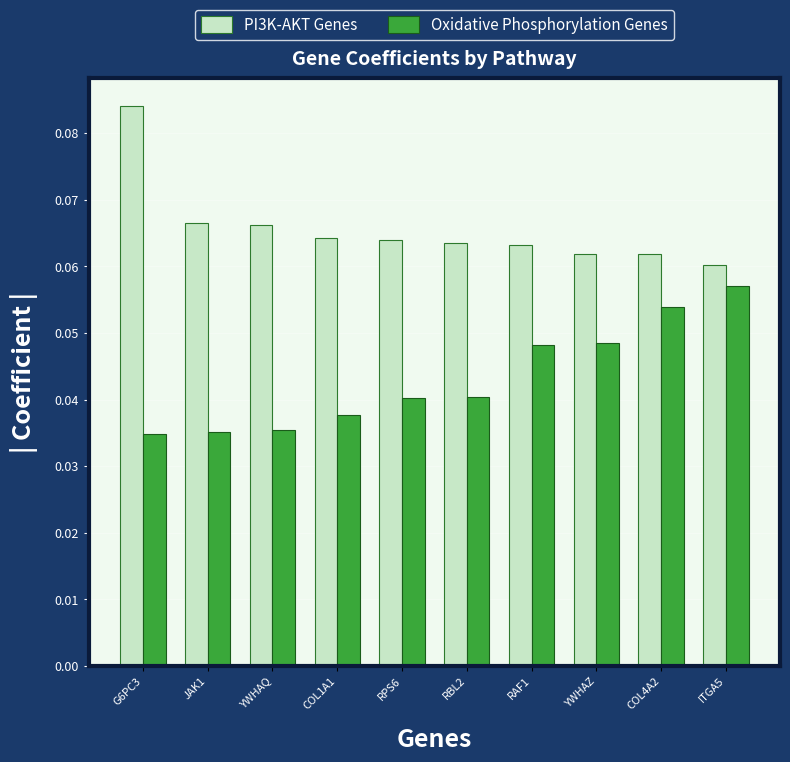

Which series changed the most between JAK1 and RBL2?

Oxidative Phosphorylation Genes